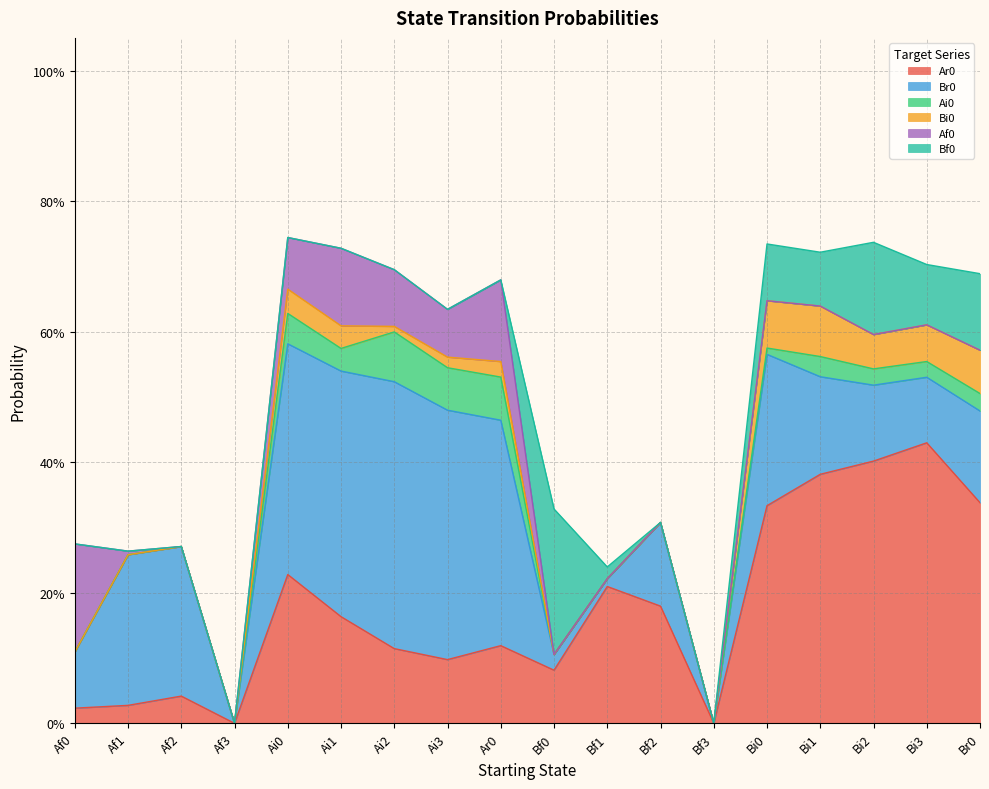

At which category is the sum across all series the highest?

Ai0